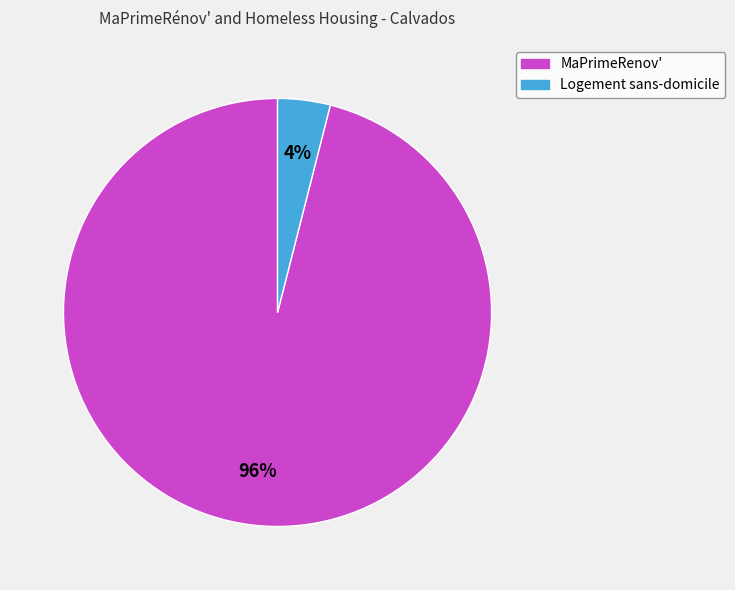

Is there any slice that represents more than half of the pie?

Yes